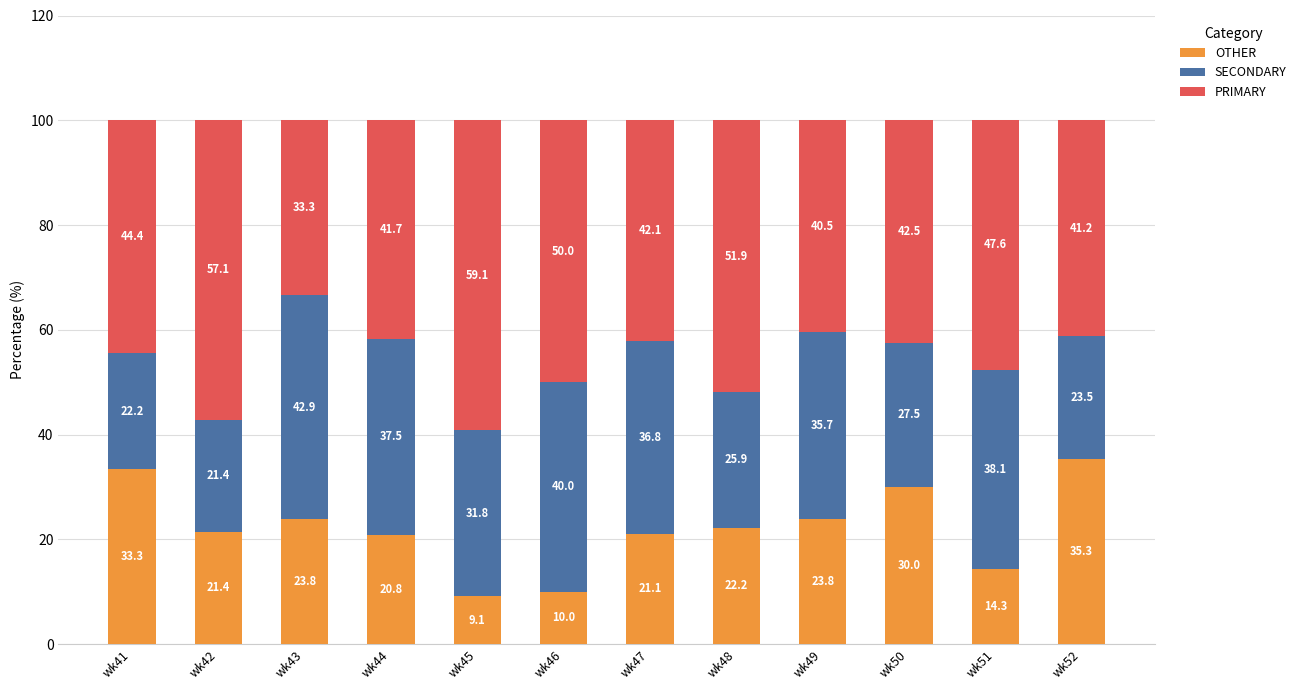

Which category has the highest value in the OTHER series?

wk52